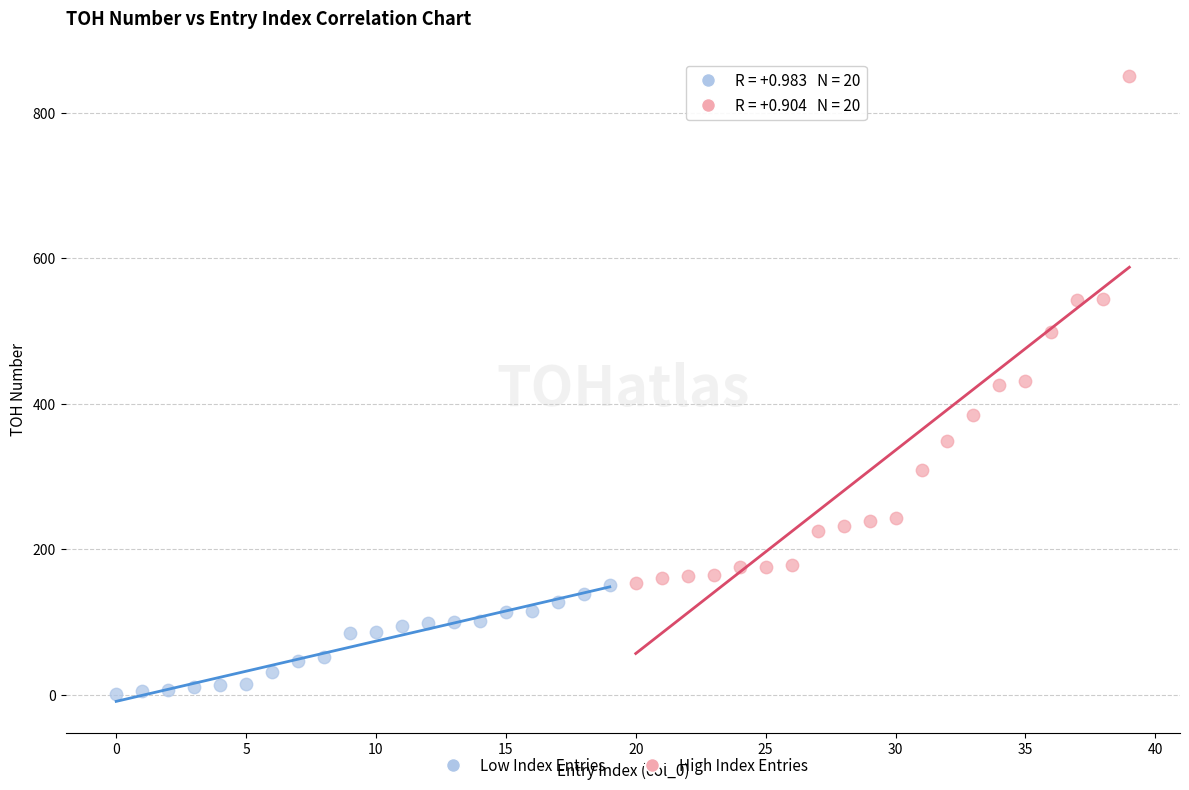

Which series contains the highest Y value?

High Index Entries